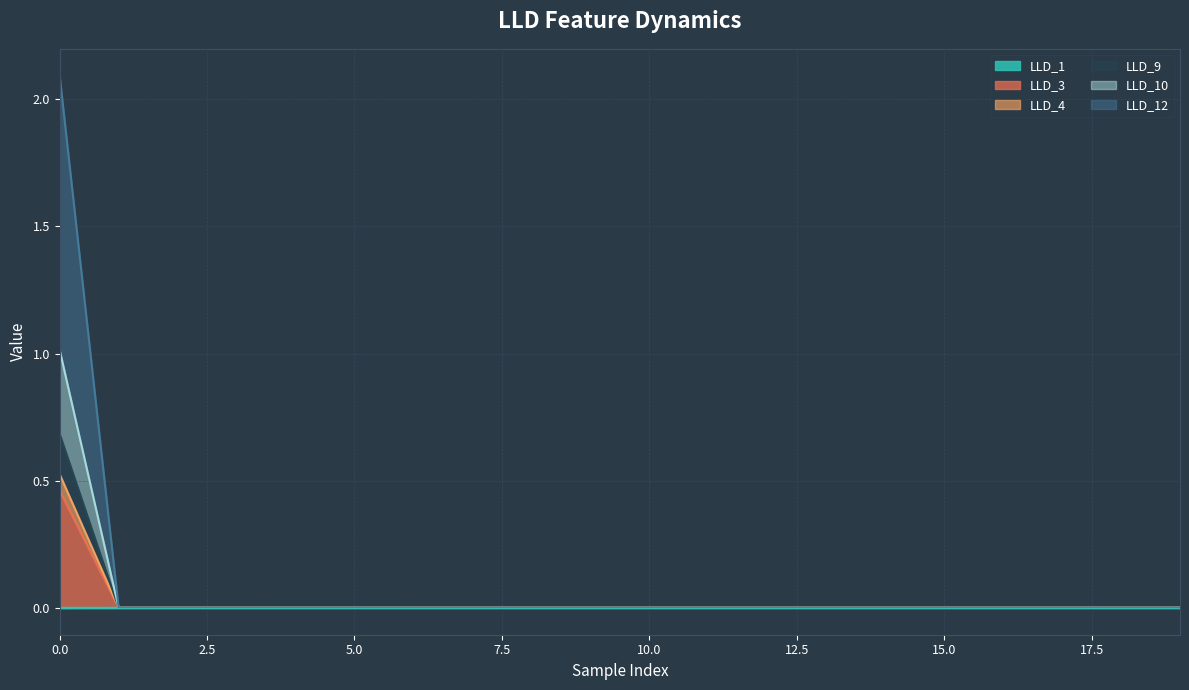

Between 11 and 12, which series saw the biggest shift?

LLD_1